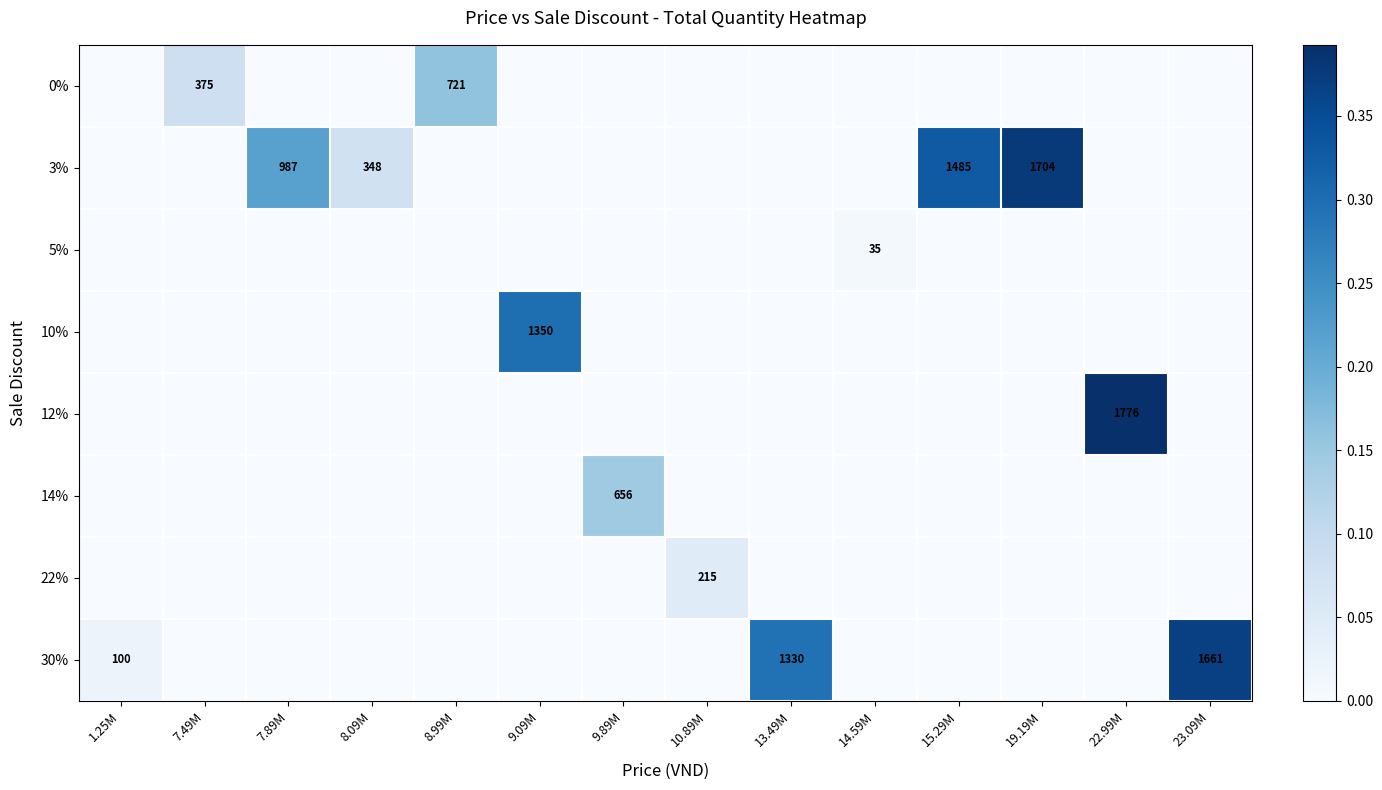

At which label does 0% reach its minimum?

1.25M